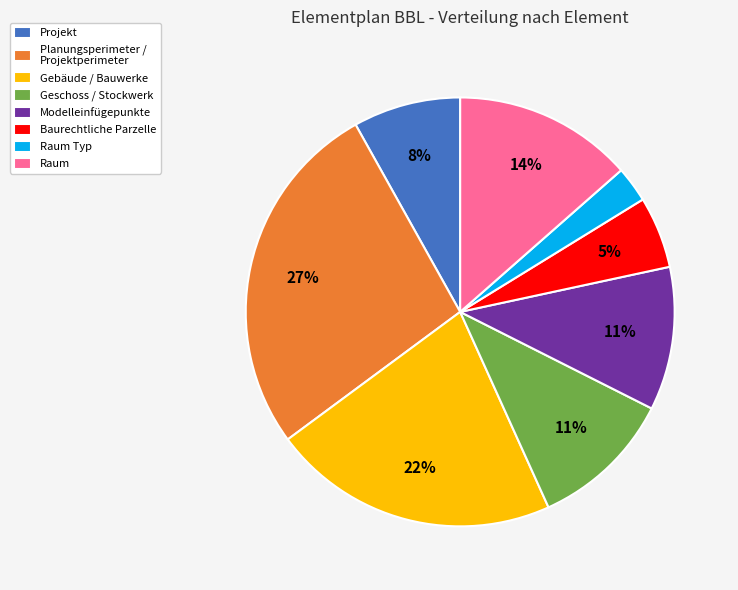

Which slice is the smallest?

Raum Typ